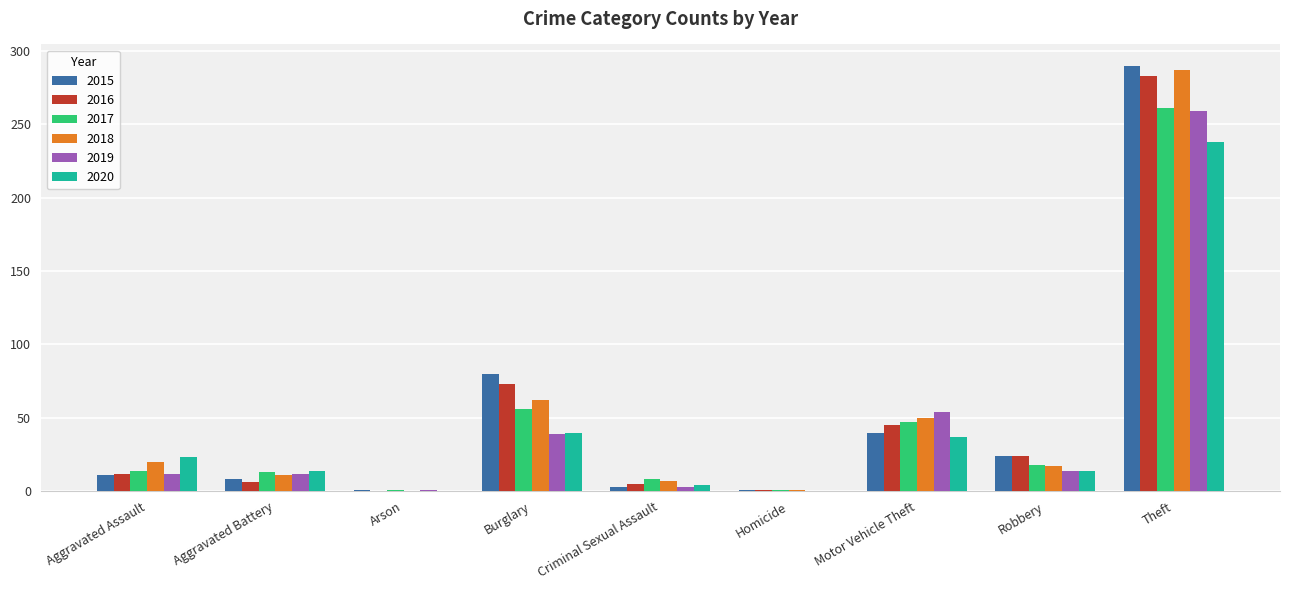

The value of 2017 at Motor Vehicle Theft is 72. True or false?

False